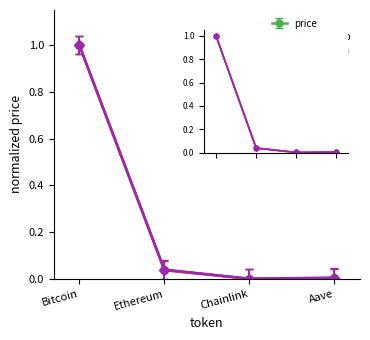

At how many categories does at least one series exceed 0?

4